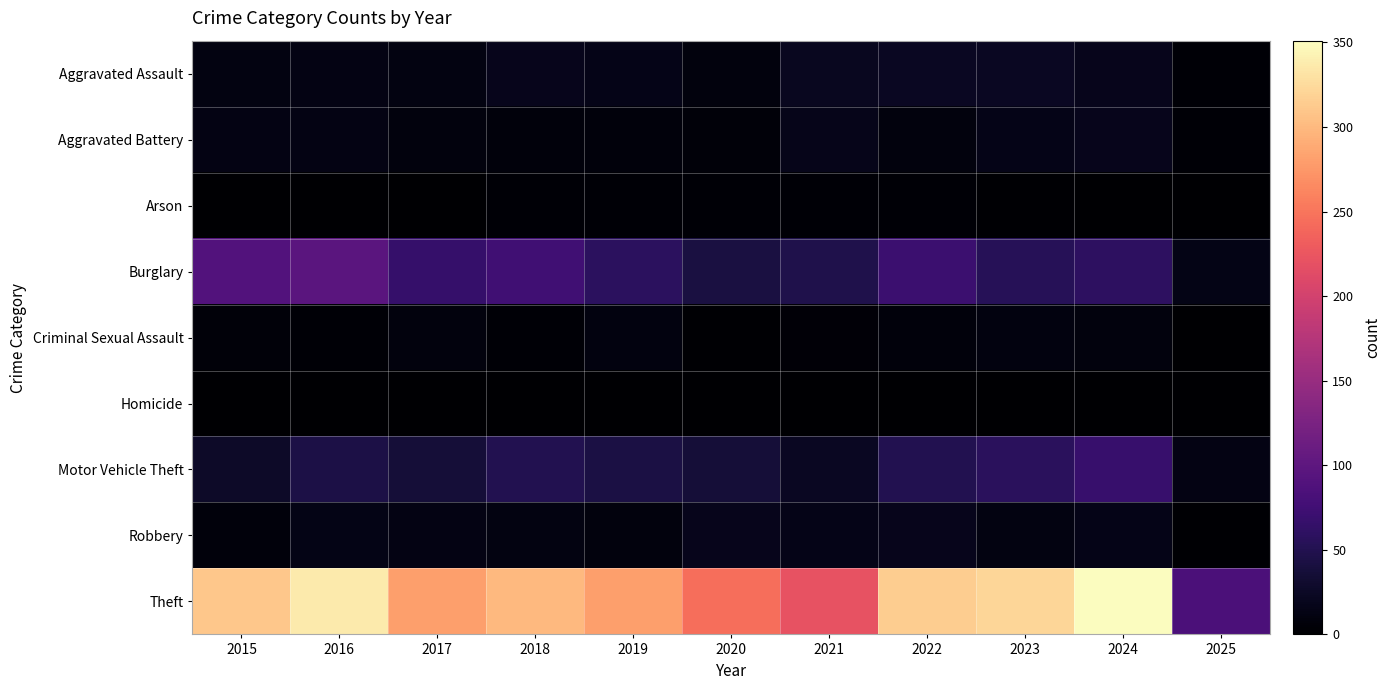

At which category does the chart reach its peak across all series?

2024